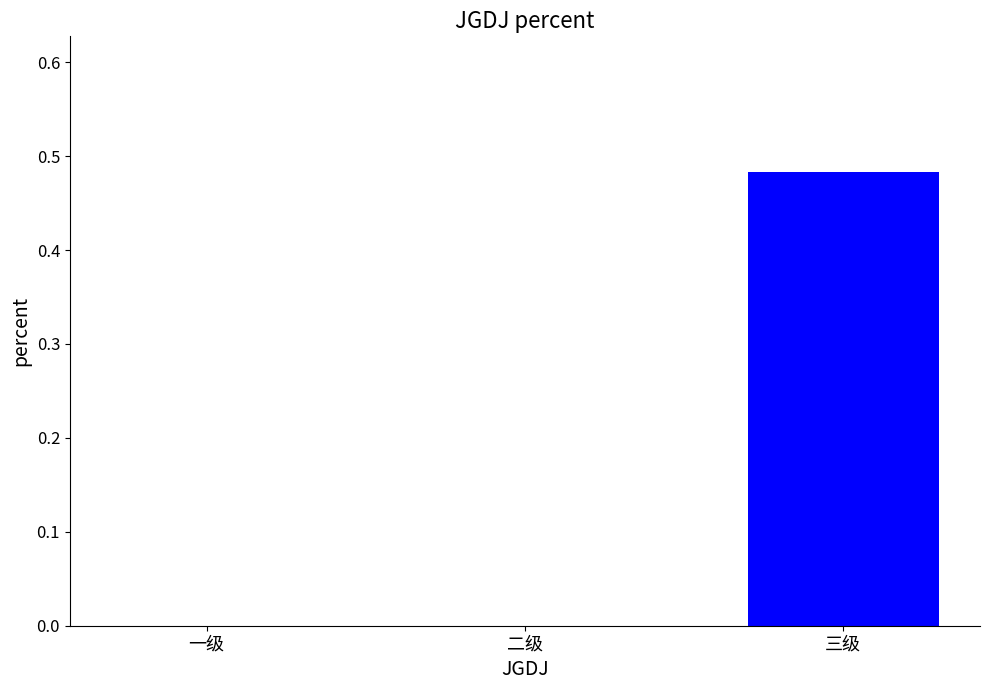

At which category does the chart reach its peak across all series?

三级